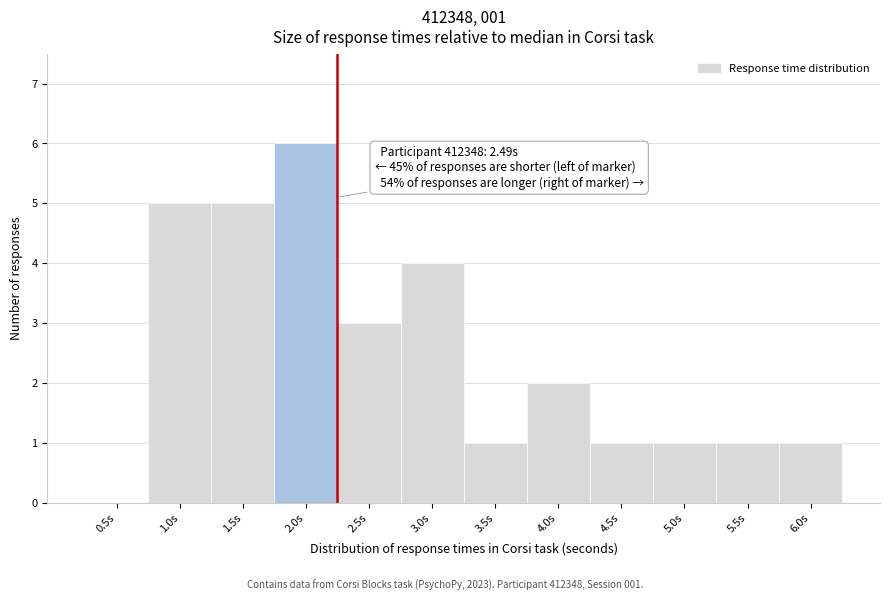

Reading right to left, transcribe all the data shown in this chart.

6.0s=1	5.5s=1	5.0s=1	4.5s=1	4.0s=2	3.5s=1	3.0s=4	2.5s=3	2.0s=6	1.5s=5	1.0s=5	0.5s=0